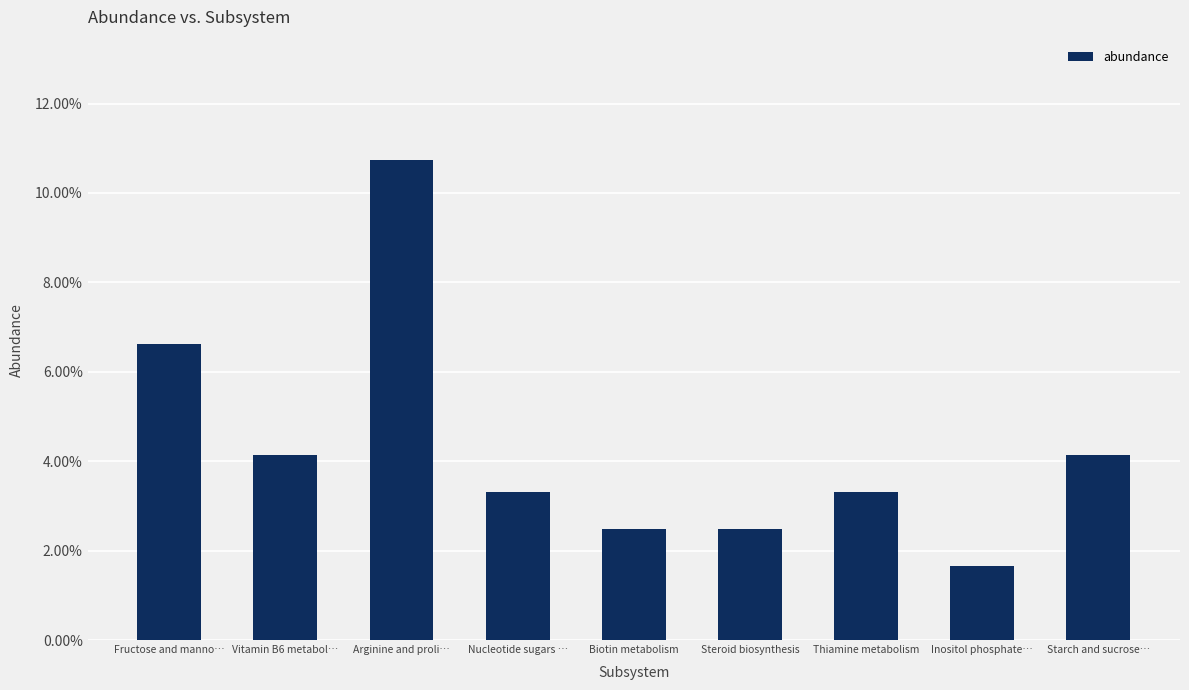

The value at Arginine and proli… is 0.1. True or false?

False